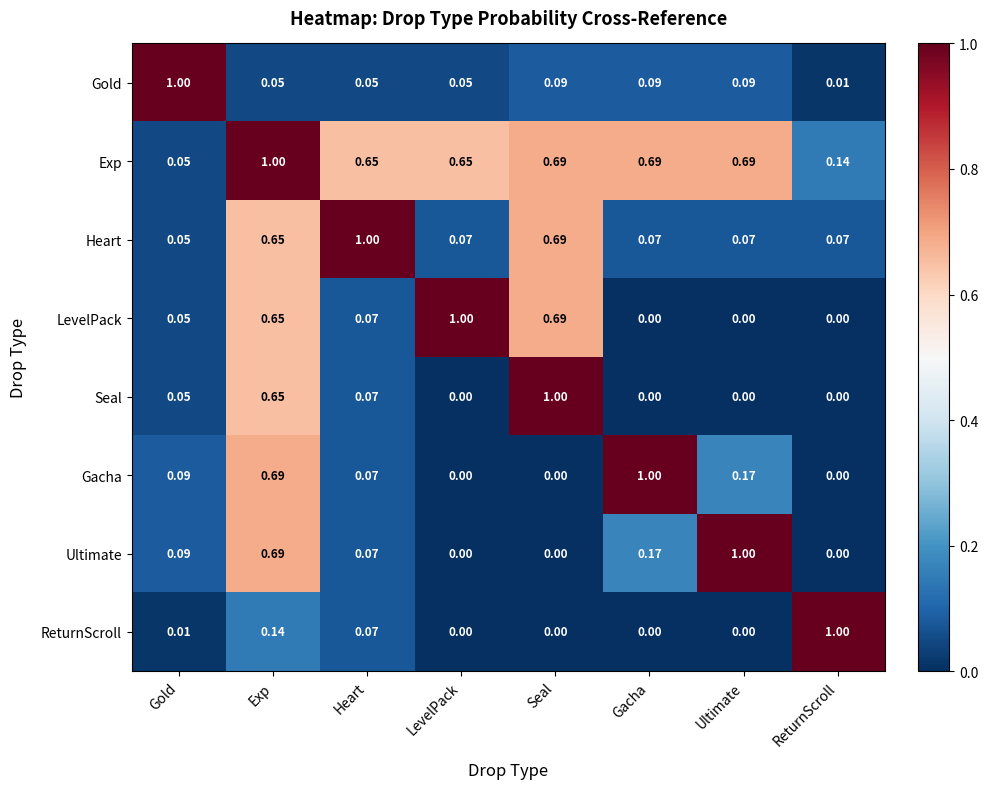

At which category is the sum across all series the highest?

Exp